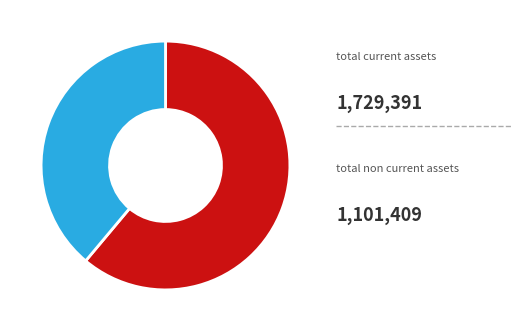

Does any single category account for the majority?

Yes